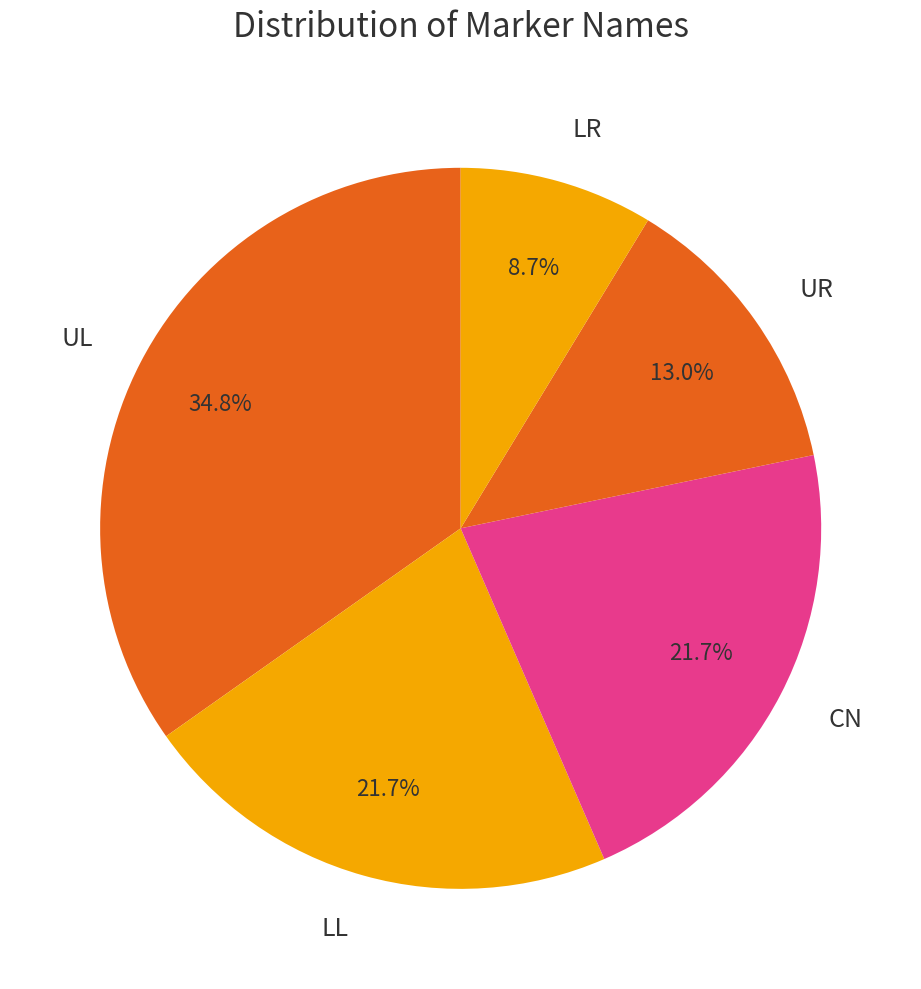

Which category has the smallest portion of the pie?

LR